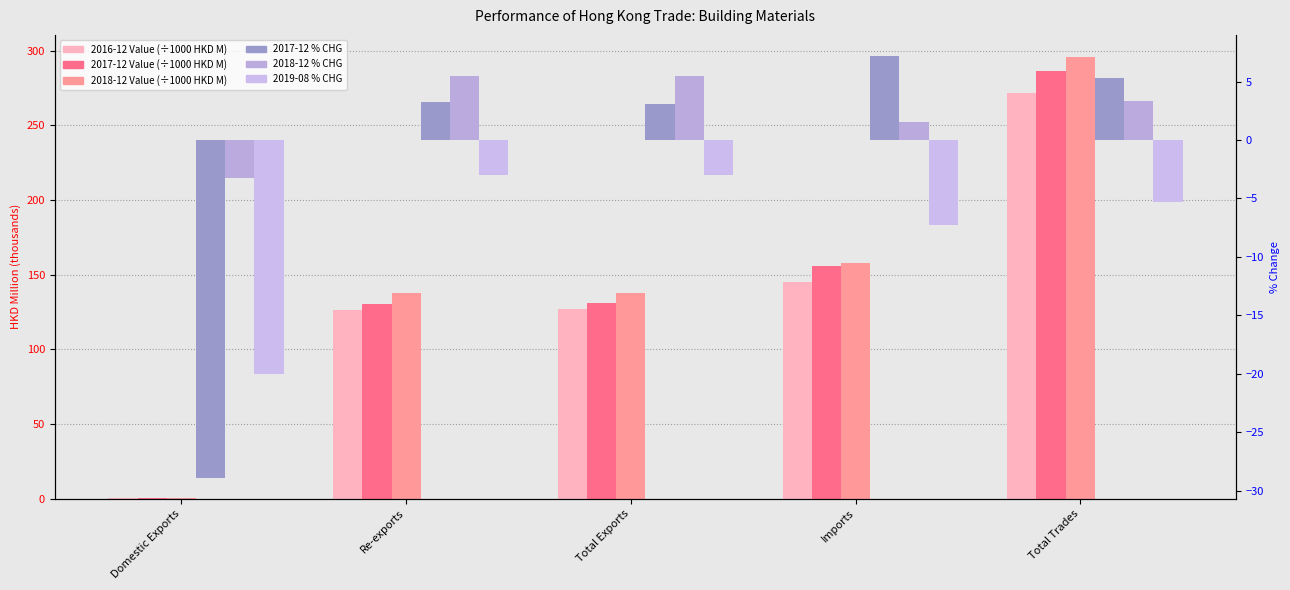

What is the total value across all series at Imports?

459.8